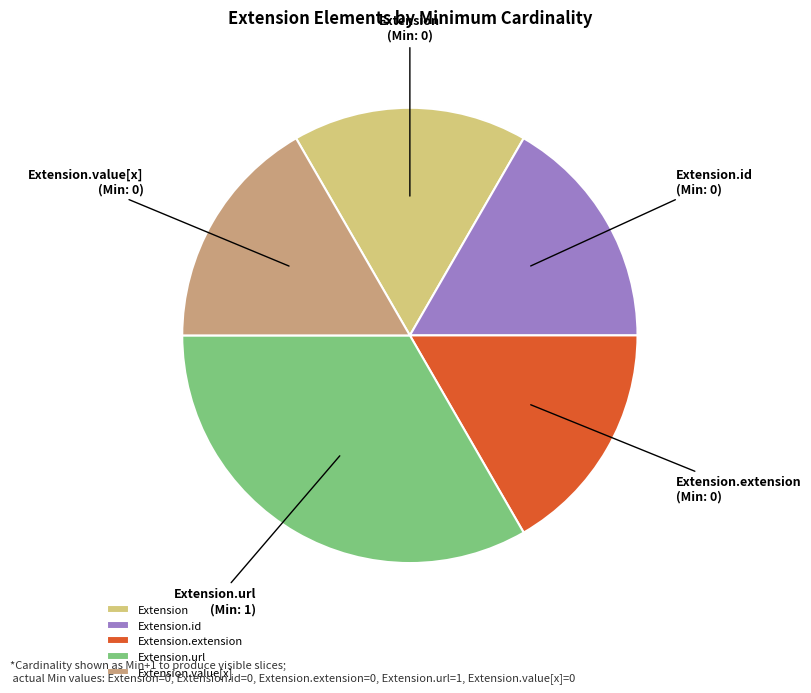

Is Extension.url the majority of the pie?

No